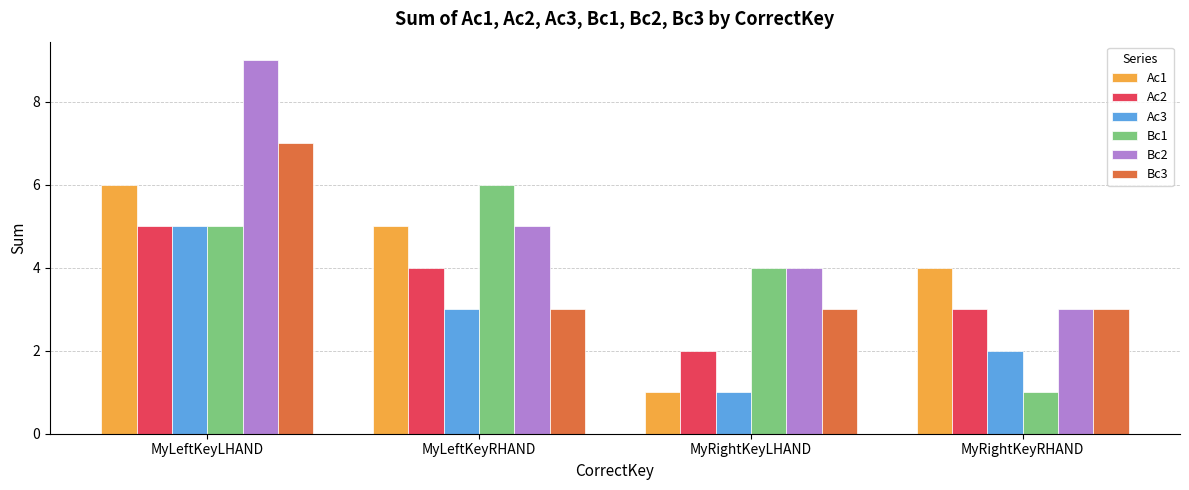

What is the difference between the Bc2 values at MyRightKeyLHAND and MyLeftKeyRHAND?

1